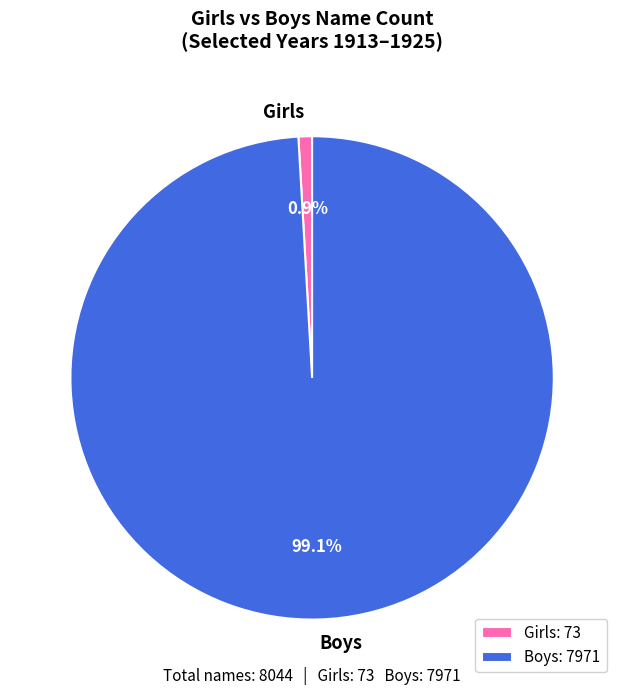

Which has a higher value, Girls or Boys?

Boys